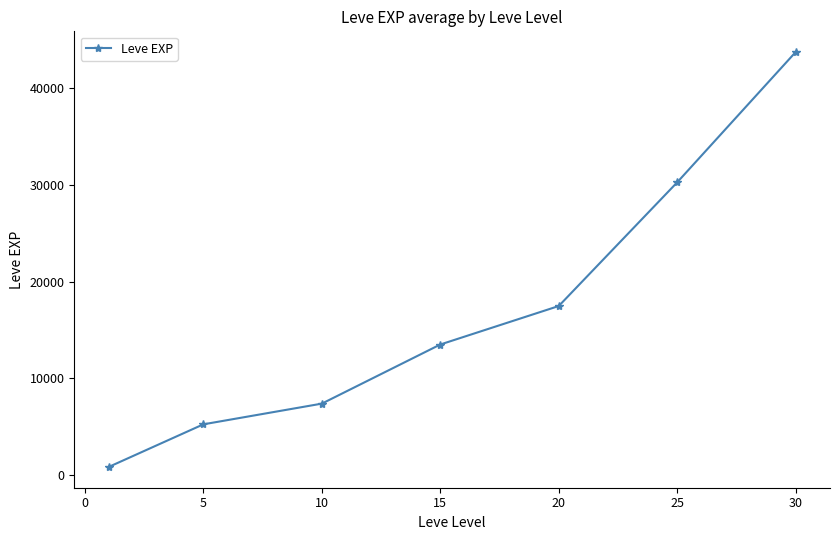

Count the number of data series in this chart.

1